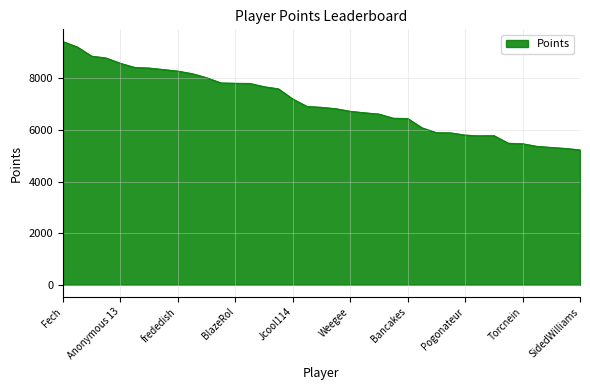

What is the difference between the maximum and minimum values?

4197